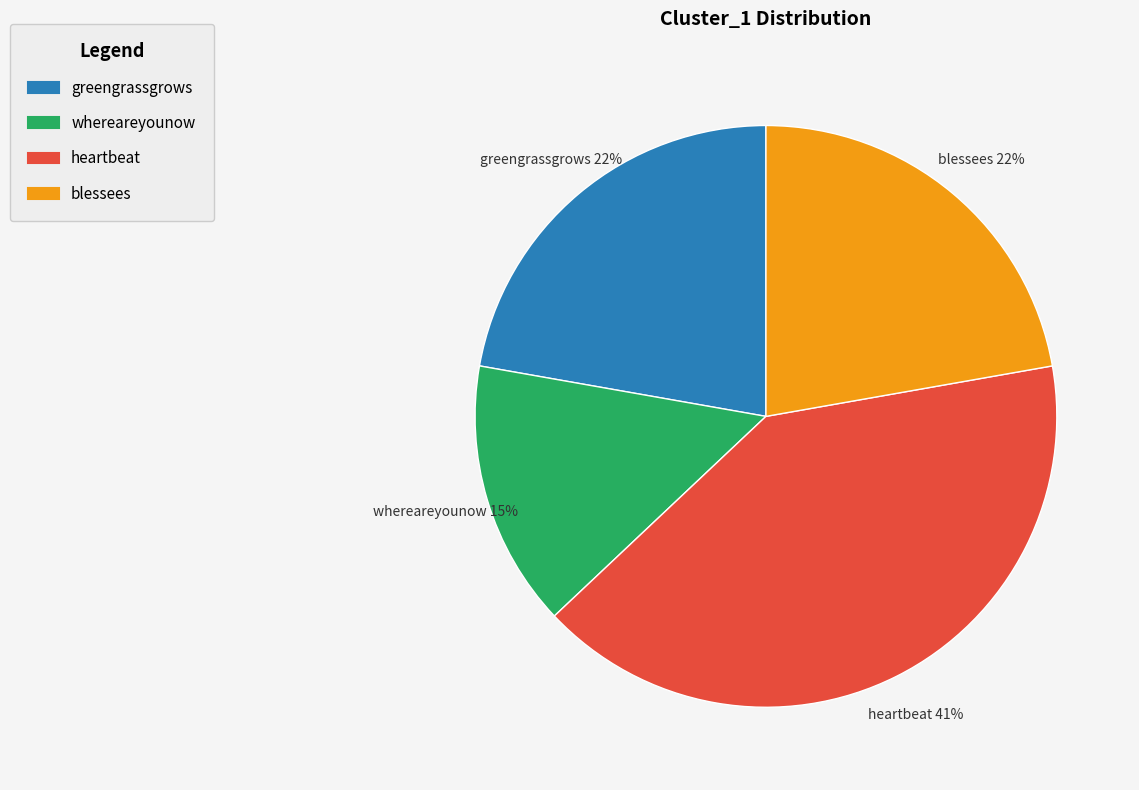

Do whereareyounow and heartbeat together represent more than half of the pie?

Yes